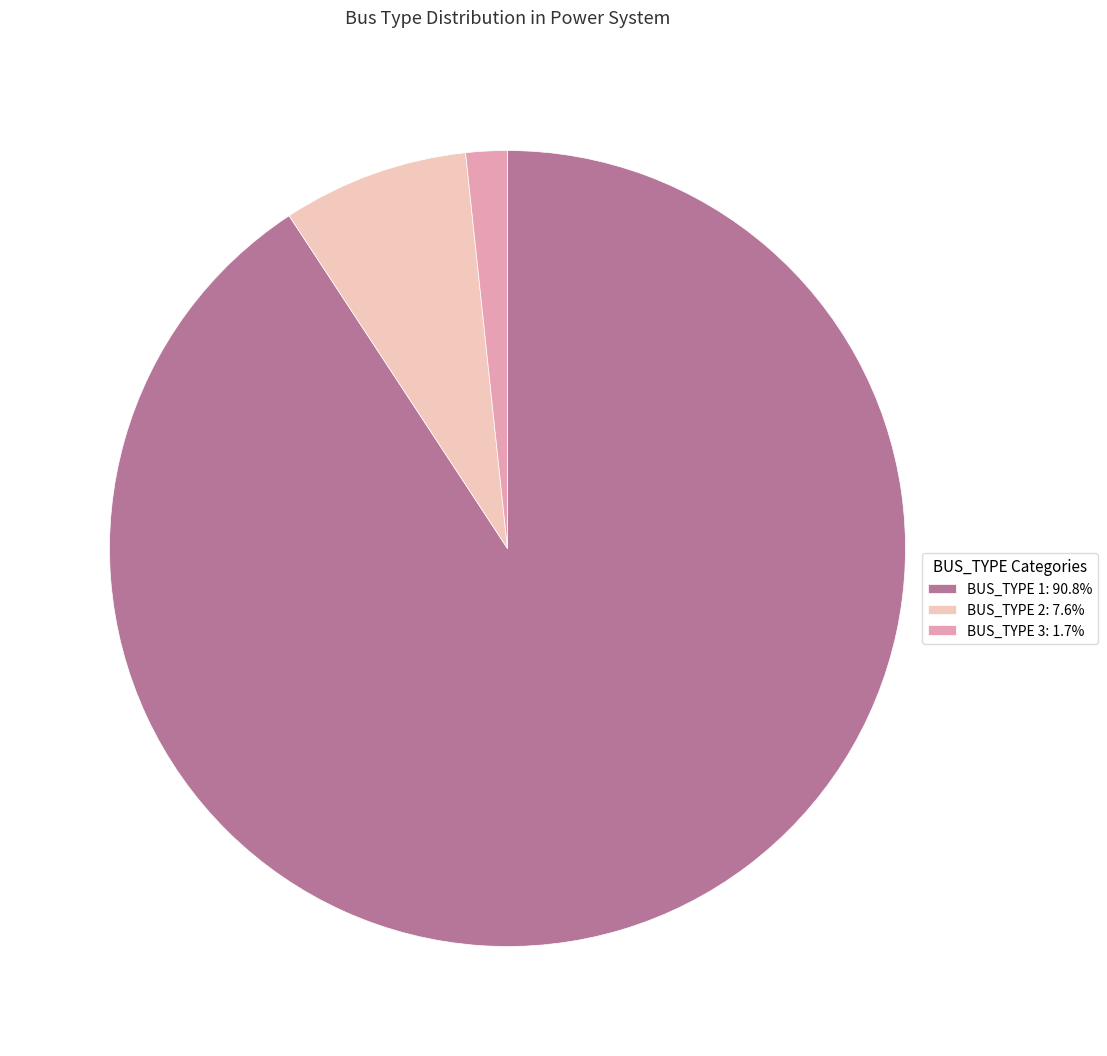

Is there a majority slice in this chart?

Yes